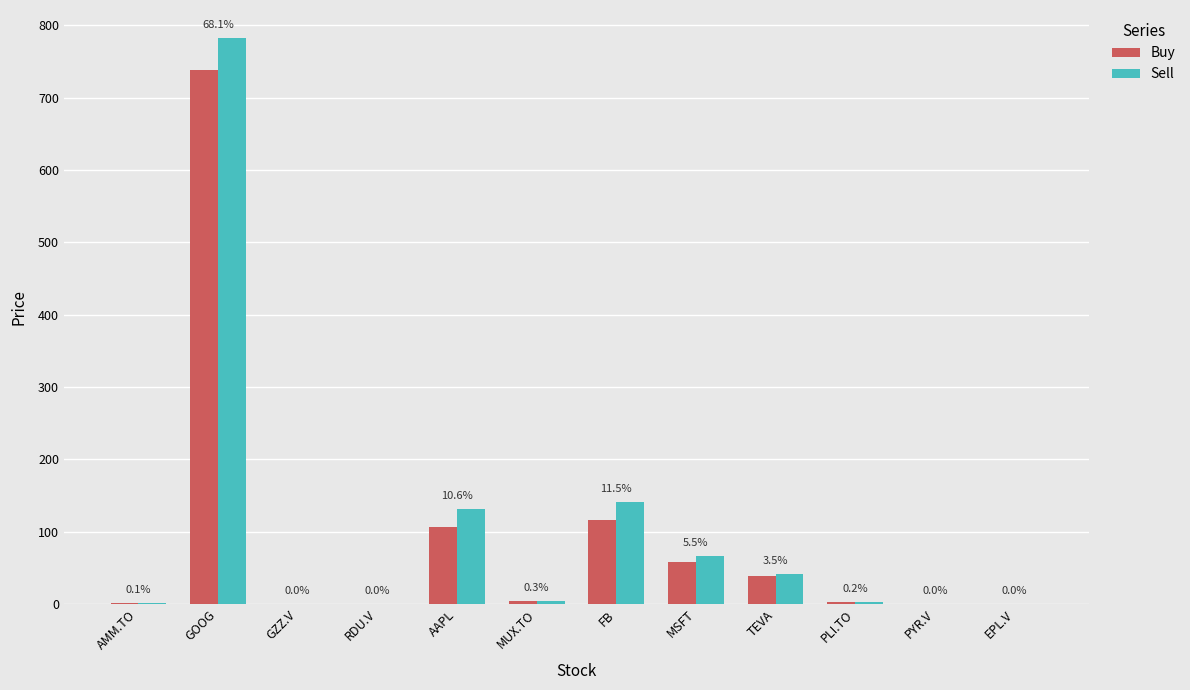

Where is Buy nearest to the value 369?

FB